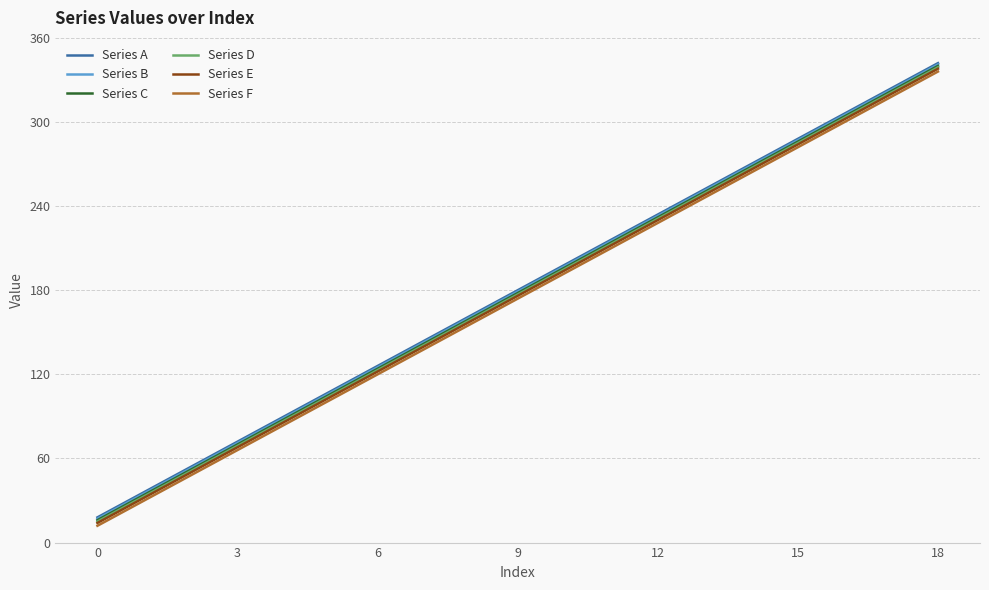

True or false: Series A and Series F cross at least once.

False